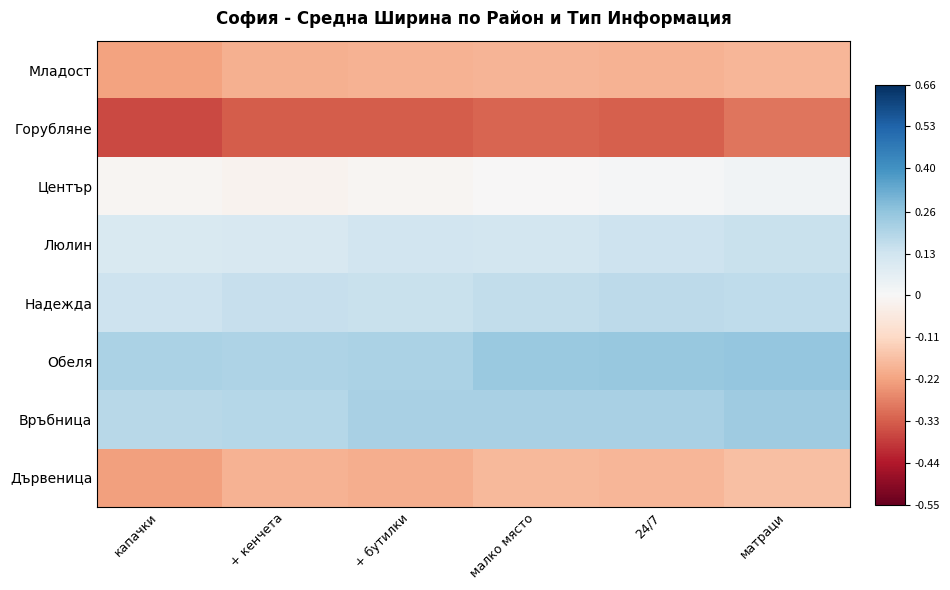

Reading left to right, list all the values displayed in this chart.

Младост: капачки=-0.2	+ кенчета=-0.2	+ бутилки=-0.2	малко място=-0.2	24/7=-0.2	матраци=-0.2
Горубляне: капачки=-0.4	+ кенчета=-0.3	+ бутилки=-0.3	малко място=-0.3	24/7=-0.3	матраци=-0.3
Център: капачки=-0.0	+ кенчета=-0.0	+ бутилки=-0.0	малко място=-0.0	24/7=0.0	матраци=0.0
Люлин: капачки=0.1	+ кенчета=0.1	+ бутилки=0.1	малко място=0.1	24/7=0.1	матраци=0.1
Надежда: капачки=0.1	+ кенчета=0.2	+ бутилки=0.1	малко място=0.2	24/7=0.2	матраци=0.2
Обеля: капачки=0.2	+ кенчета=0.2	+ бутилки=0.2	малко място=0.2	24/7=0.3	матраци=0.3
Връбница: капачки=0.2	+ кенчета=0.2	+ бутилки=0.2	малко място=0.2	24/7=0.2	матраци=0.2
Дървеница: капачки=-0.2	+ кенчета=-0.2	+ бутилки=-0.2	малко място=-0.2	24/7=-0.2	матраци=-0.2